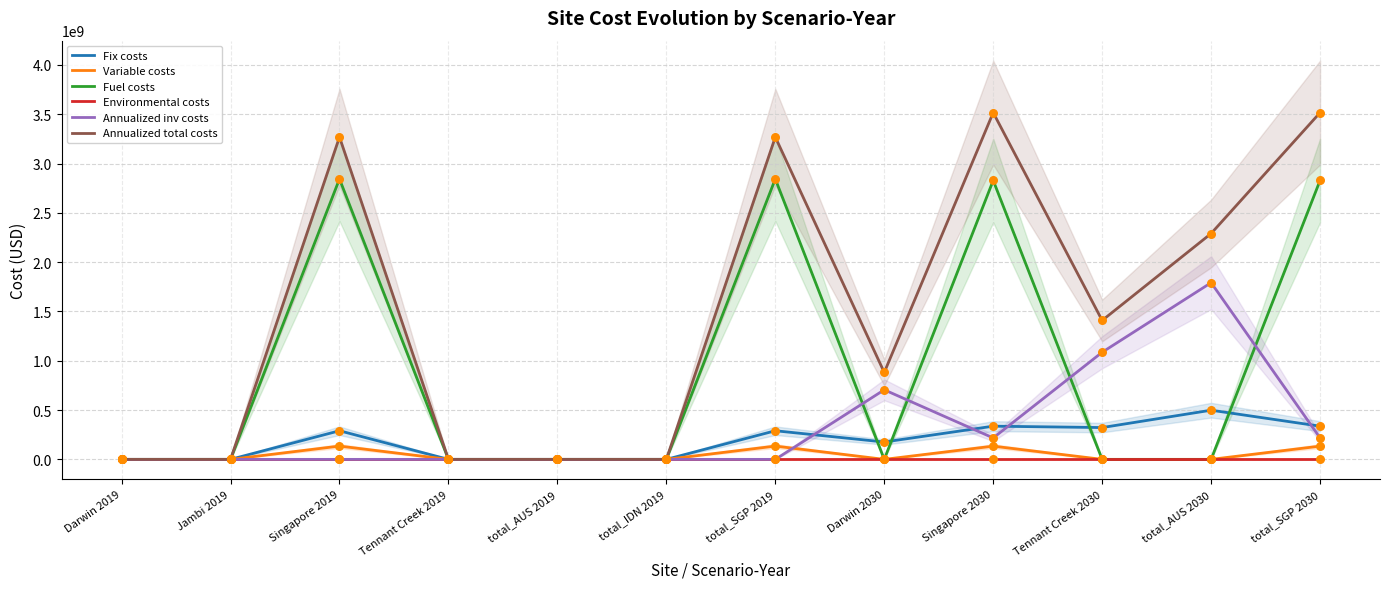

Which series has the widest spread of Y values?

Annualized total costs